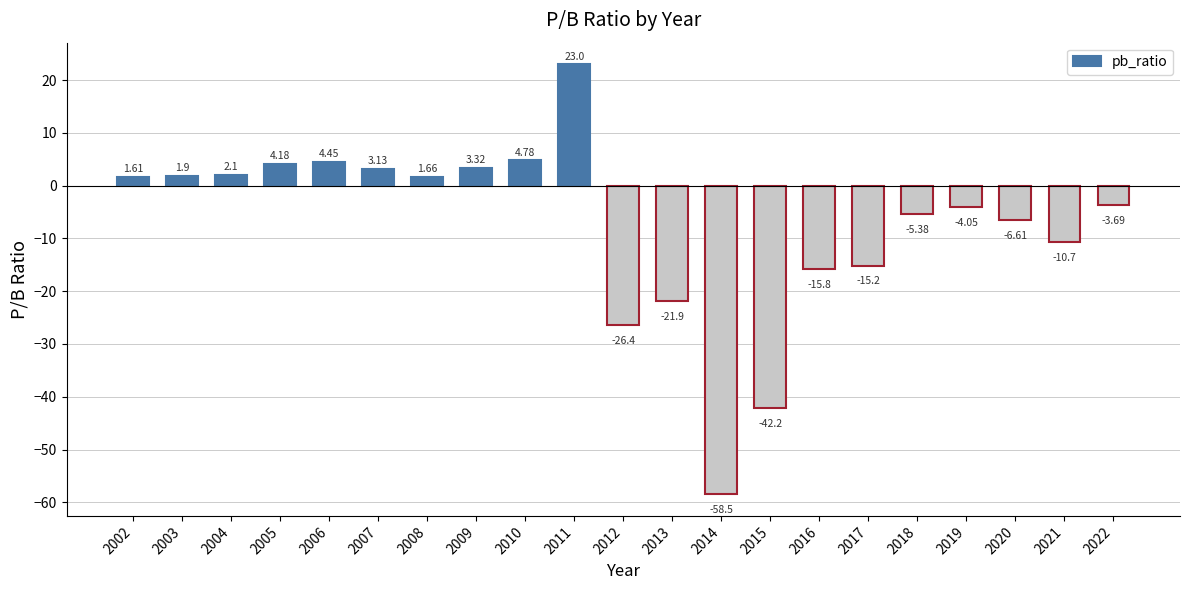

Rank the categories by value from highest to lowest.

2011, 2010, 2006, 2005, 2009, 2007, 2004, 2003, 2008, 2002, 2022, 2019, 2018, 2020, 2021, 2017, 2016, 2013, 2012, 2015, 2014